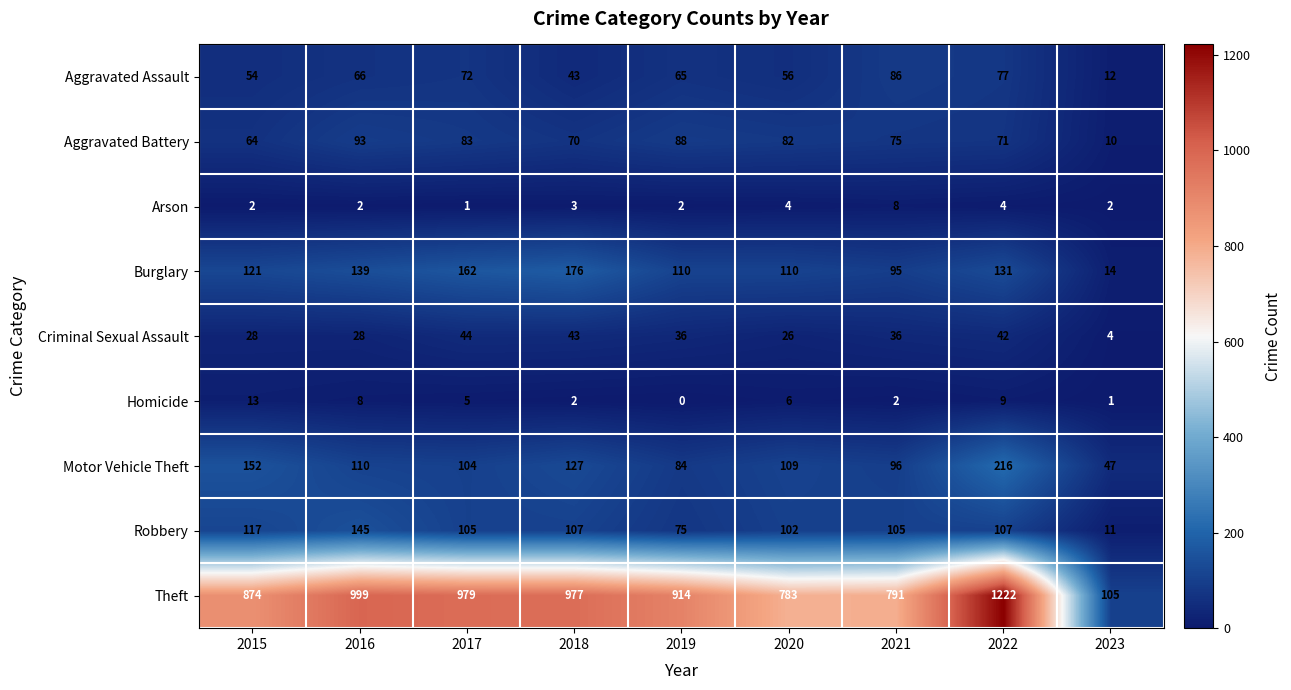

At which label does Robbery reach its minimum?

2023